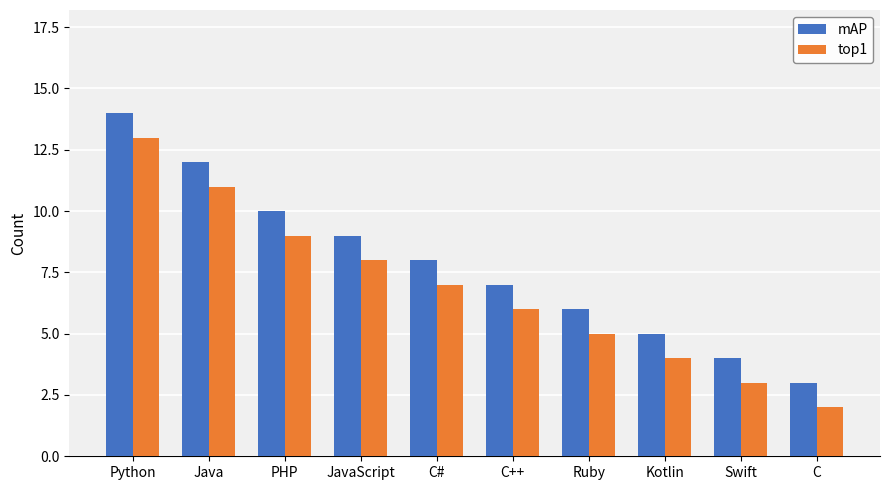

What is the difference between the second highest and minimum values in the mAP series?

9